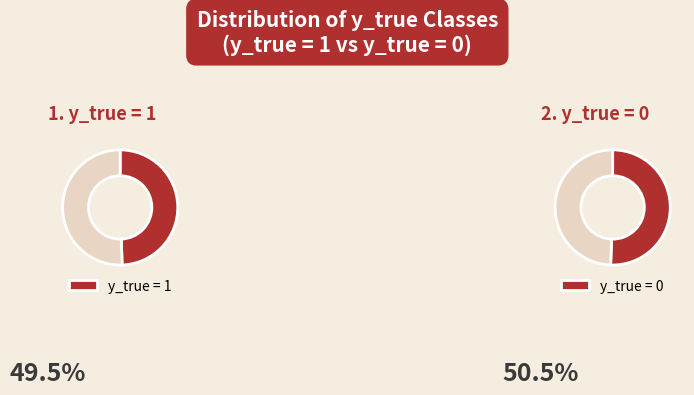

Is it true that y_true = 0 is 57% of the pie?

False